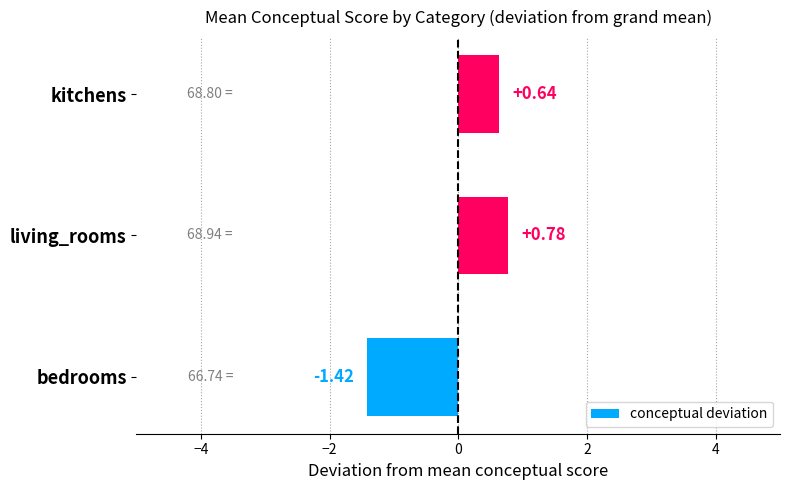

Which label corresponds to the largest value in the chart?

living_rooms